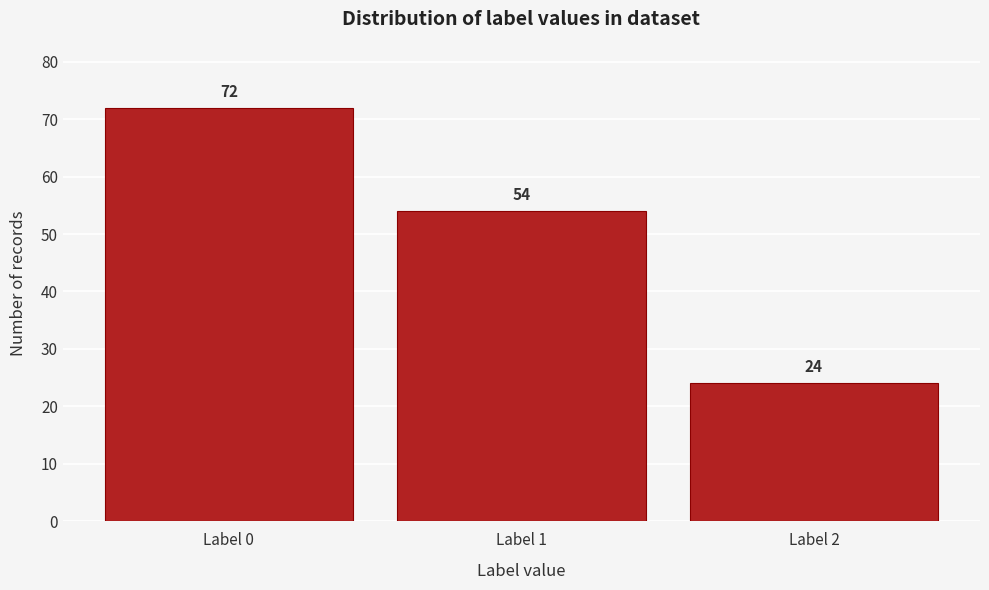

Reading left to right, transcribe all the data shown in this chart.

Label 0=72	Label 1=54	Label 2=24